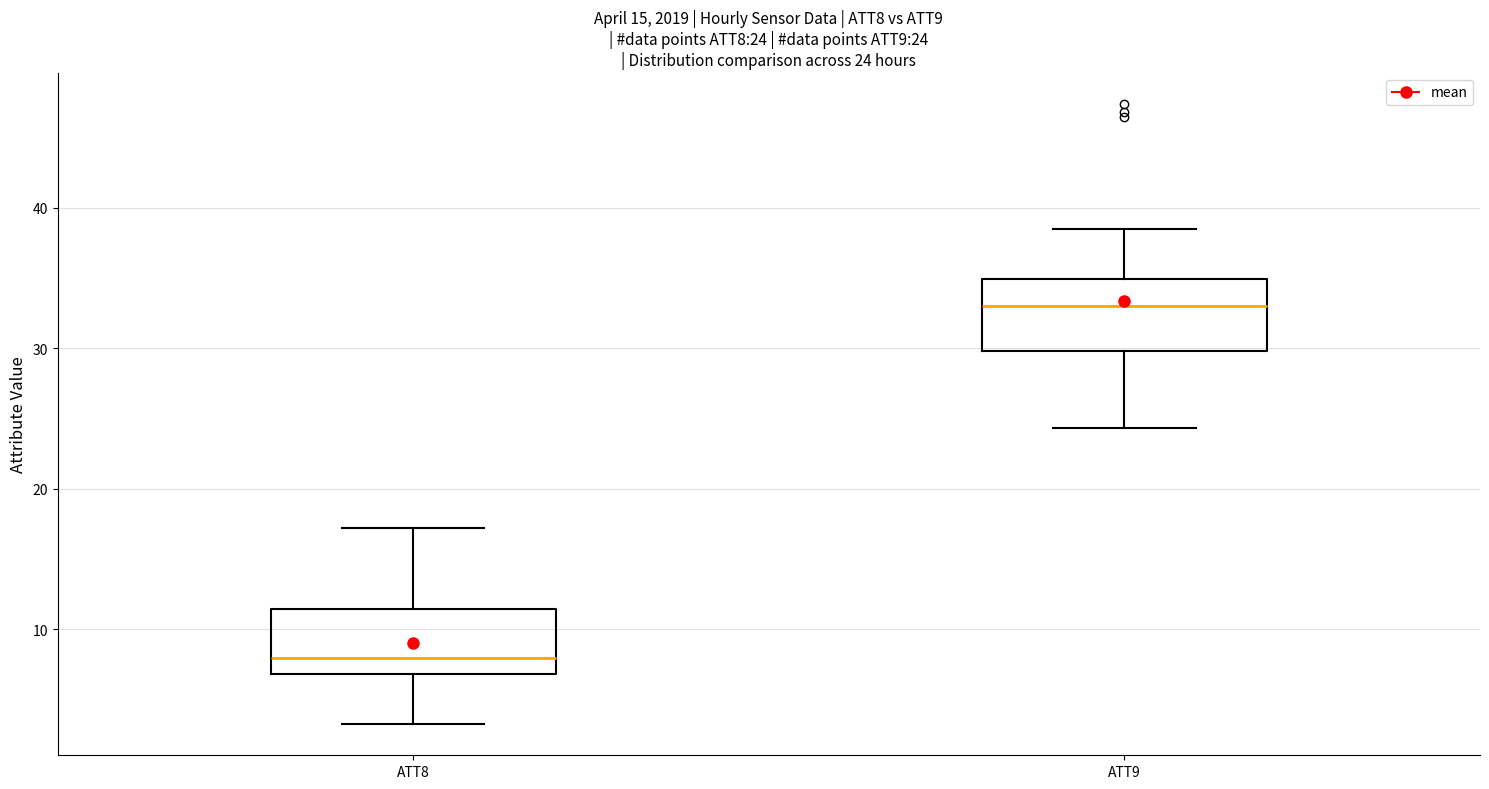

Which box's median line is the lowest?

ATT8